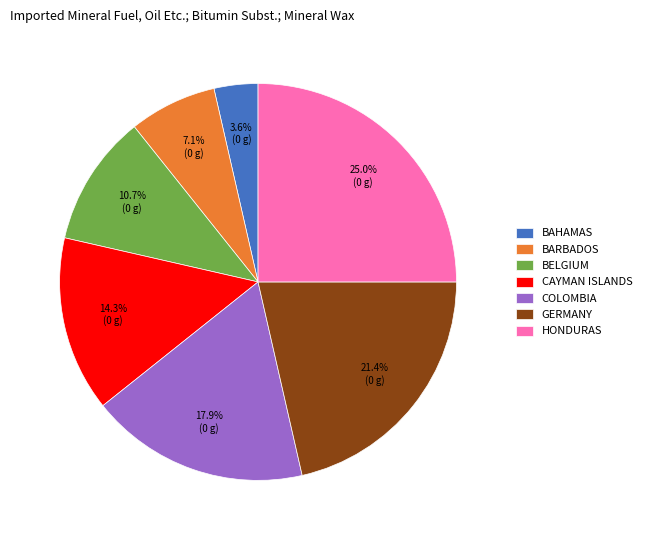

Is there any slice that represents more than half of the pie?

No